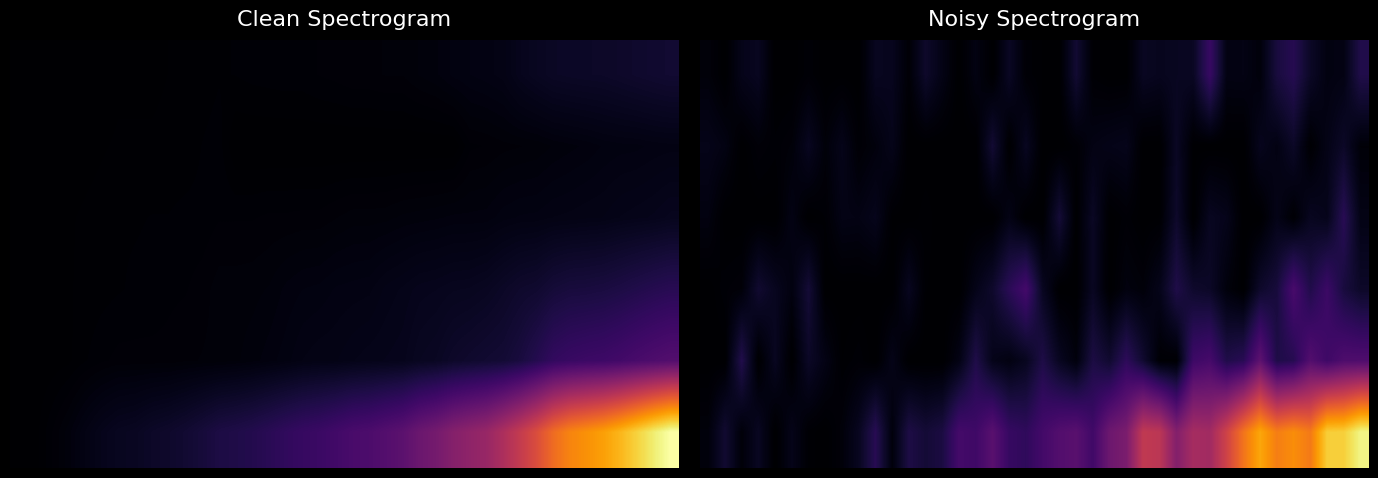

At how many categories does at least one series exceed 0?

40